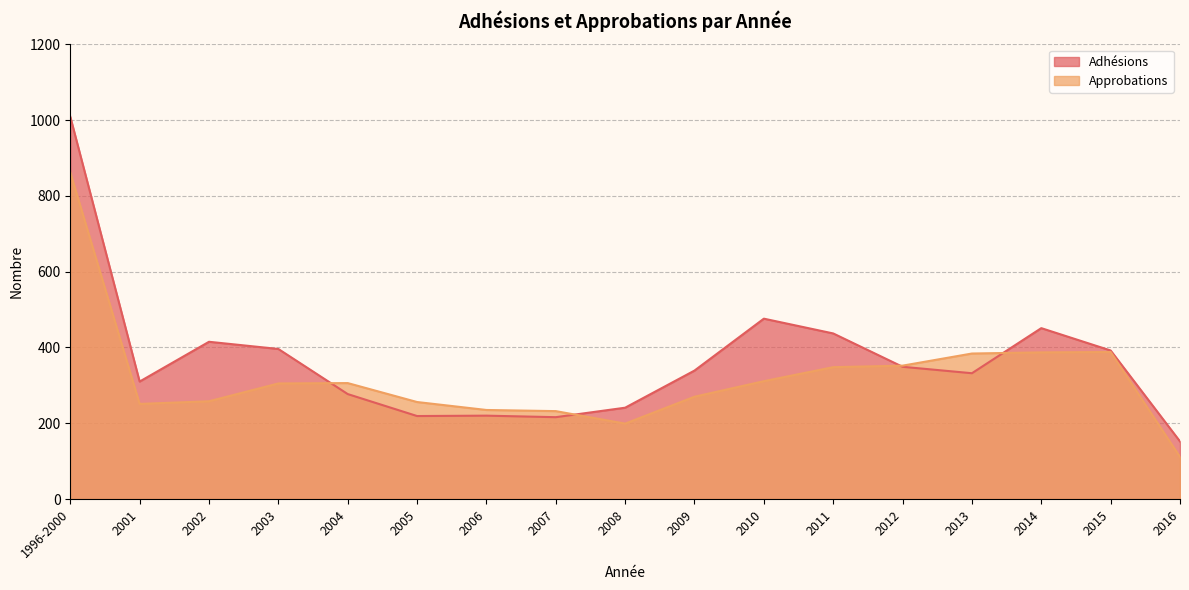

In Approbations, how many points are higher than both neighbors (excluding endpoints)?

2